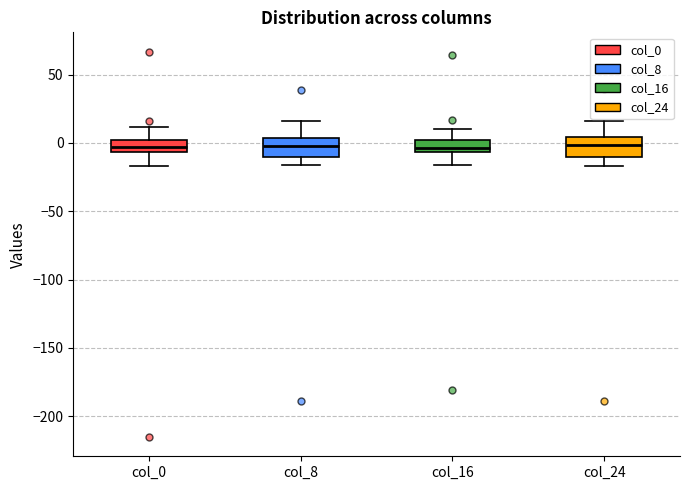

Reading left to right, read every box against the y-axis: the position of its median line, the range the box covers, and the ends of its whiskers. The values are not printed on the chart, so give them approximately, as read against the axis.

col_0: median -5 (inside the box), box -5 to 0, whiskers -15 to 10
col_8: median 0, box -10 to 5, whiskers -15 to 15
col_16: median -5 (just above the box's lower edge), box -5 to 0, whiskers -15 to 10
col_24: median 0, box -10 to 5, whiskers -15 to 15